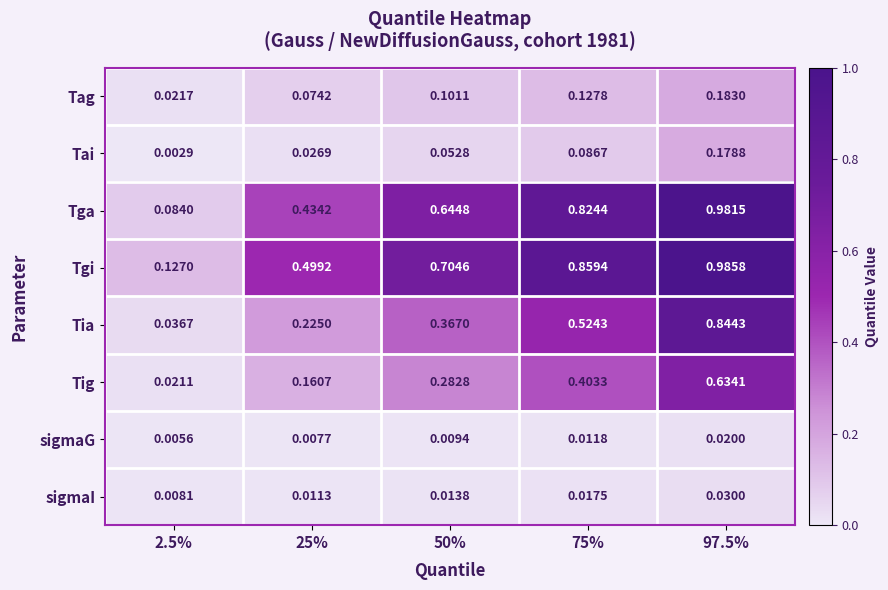

Which series has the widest spread of values?

Tga